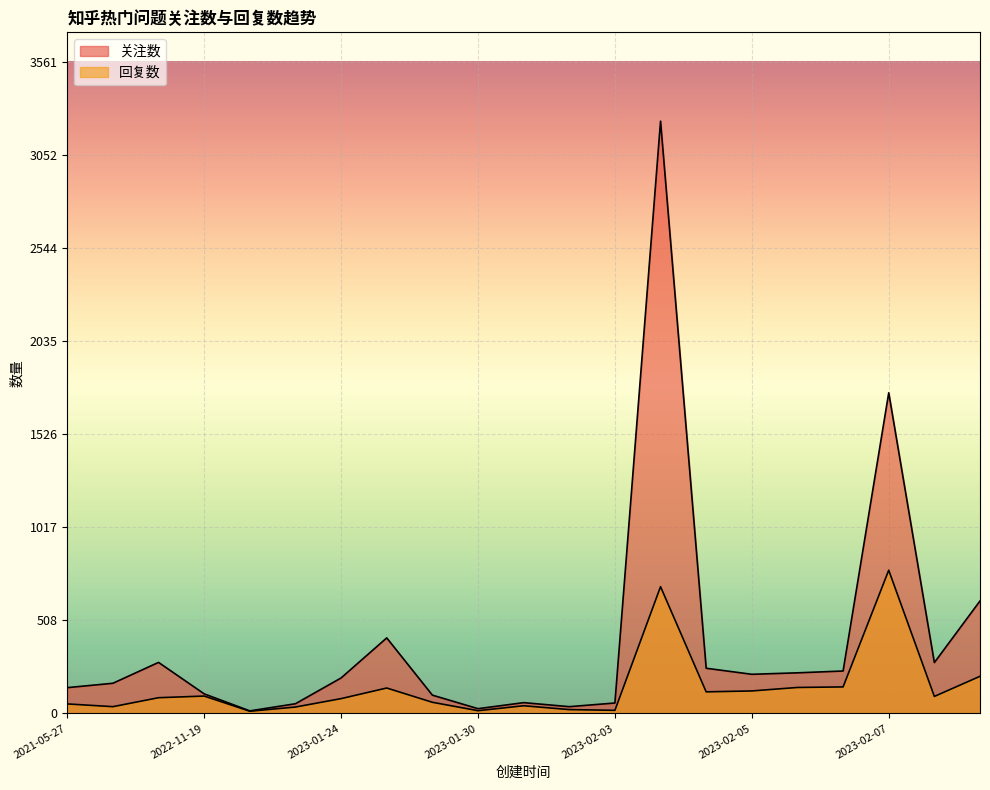

True or false: 回复数 has more than 1 points higher than both neighbors.

True